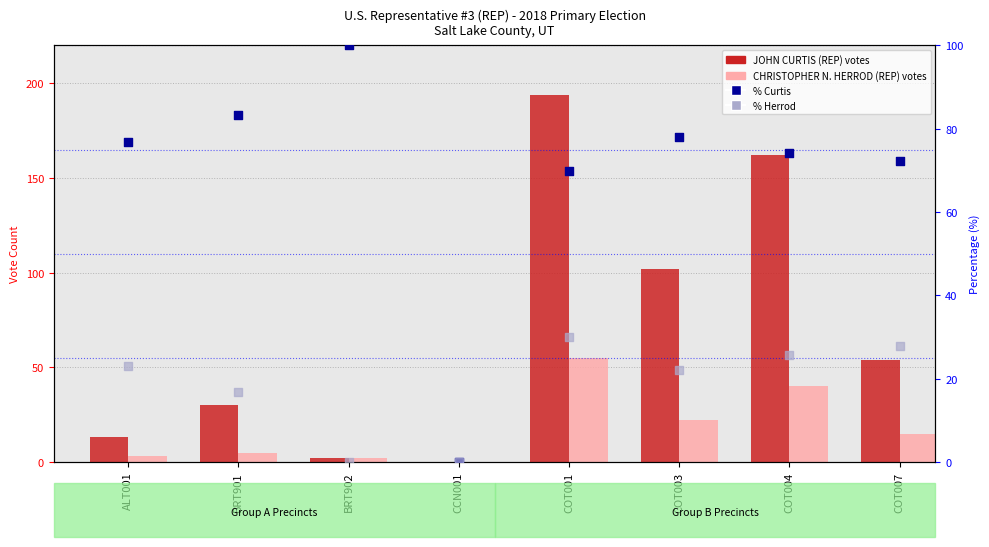

What are all the series names shown in the legend?

JOHN CURTIS (REP), CHRISTOPHER N. HERROD (REP), % CURTIS, % HERROD